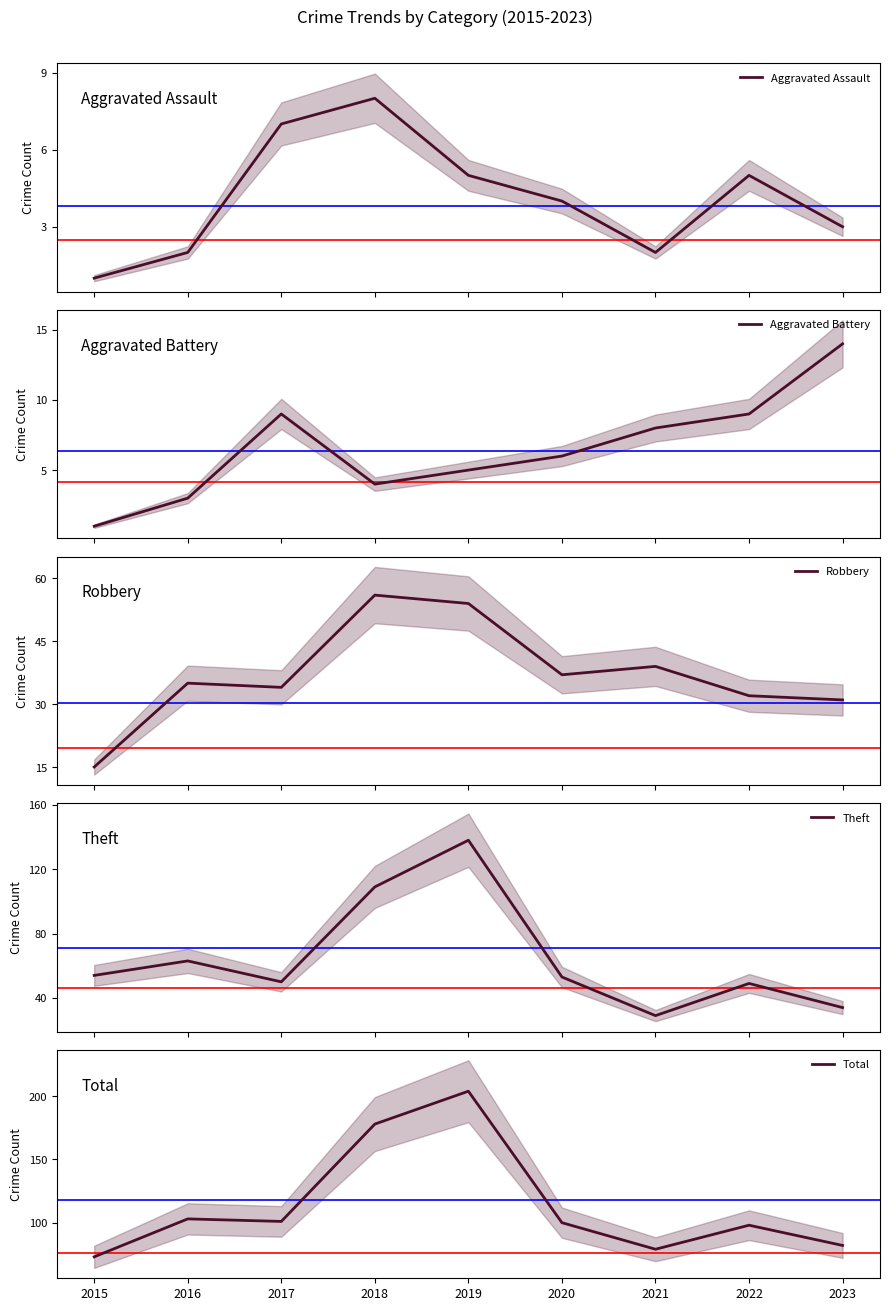

True or false: Aggravated Assault and Theft cross at least once.

False